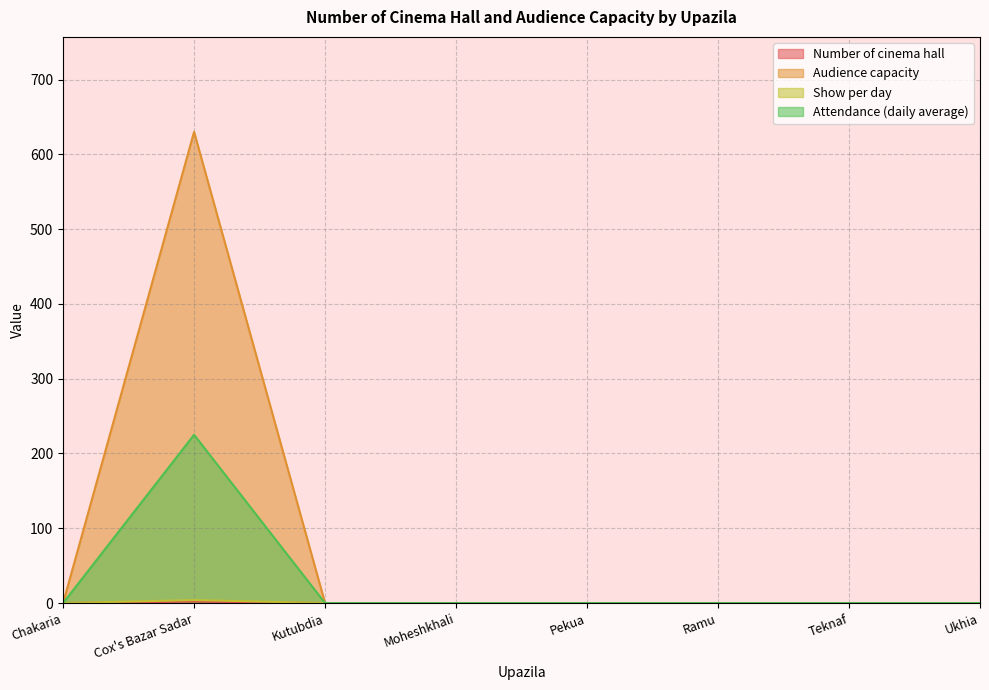

What are all the series names shown in the legend?

Number of cinema hall, Audience capacity, Show per day, Attendance (daily average)